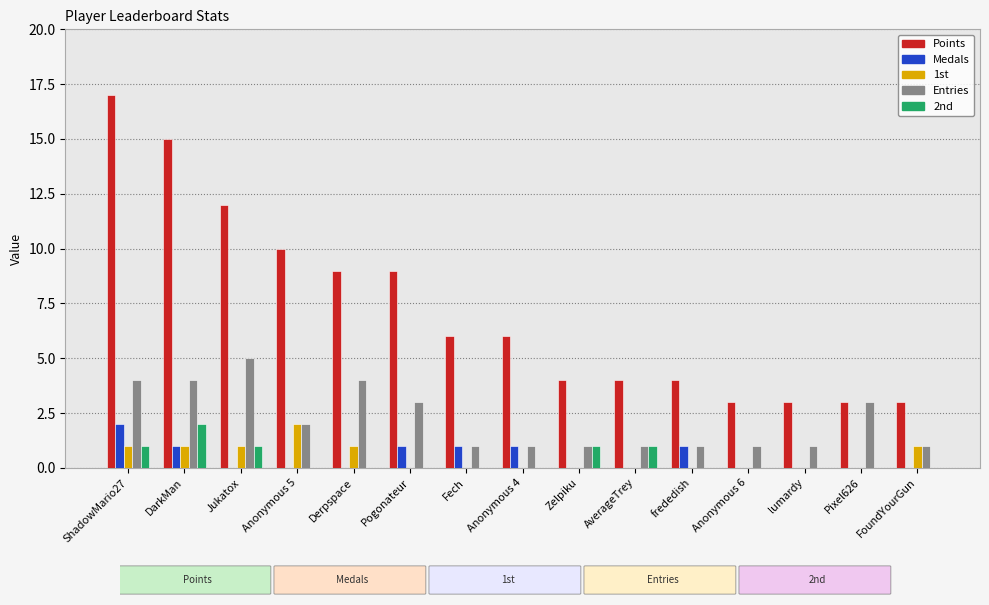

Reading left to right, extract all data points from this chart.

Points: ShadowMario27=17	DarkMan=15	Jukatox=12	Anonymous 5=10	Derpspace=9	Pogonateur=9	Fech=6	Anonymous 4=6	Zelpiku=4	AverageTrey=4	frededish=4	Anonymous 6=3	lumardy=3	Pixel626=3	FoundYourGun=3
Medals: ShadowMario27=2	DarkMan=1	Jukatox=0	Anonymous 5=0	Derpspace=0	Pogonateur=1	Fech=1	Anonymous 4=1	Zelpiku=0	AverageTrey=0	frededish=1	Anonymous 6=0	lumardy=0	Pixel626=0	FoundYourGun=0
1st: ShadowMario27=1	DarkMan=1	Jukatox=1	Anonymous 5=2	Derpspace=1	Pogonateur=0	Fech=0	Anonymous 4=0	Zelpiku=0	AverageTrey=0	frededish=0	Anonymous 6=0	lumardy=0	Pixel626=0	FoundYourGun=1
Entries: ShadowMario27=4	DarkMan=4	Jukatox=5	Anonymous 5=2	Derpspace=4	Pogonateur=3	Fech=1	Anonymous 4=1	Zelpiku=1	AverageTrey=1	frededish=1	Anonymous 6=1	lumardy=1	Pixel626=3	FoundYourGun=1
2nd: ShadowMario27=1	DarkMan=2	Jukatox=1	Anonymous 5=0	Derpspace=0	Pogonateur=0	Fech=0	Anonymous 4=0	Zelpiku=1	AverageTrey=1	frededish=0	Anonymous 6=0	lumardy=0	Pixel626=0	FoundYourGun=0